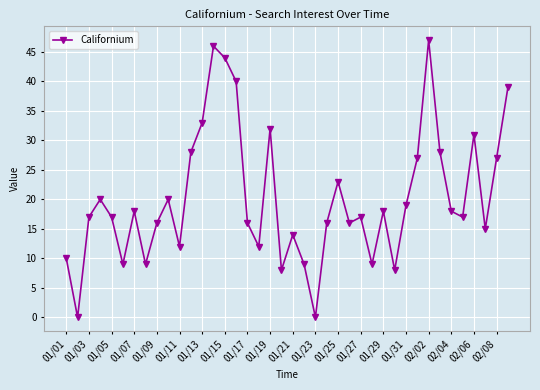

How many distinct data groups are displayed?

1